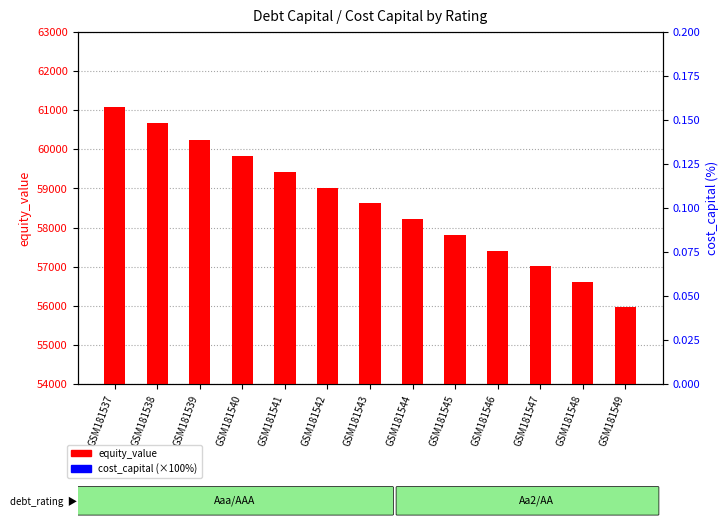

Which series reaches the maximum Y coordinate?

equity_value